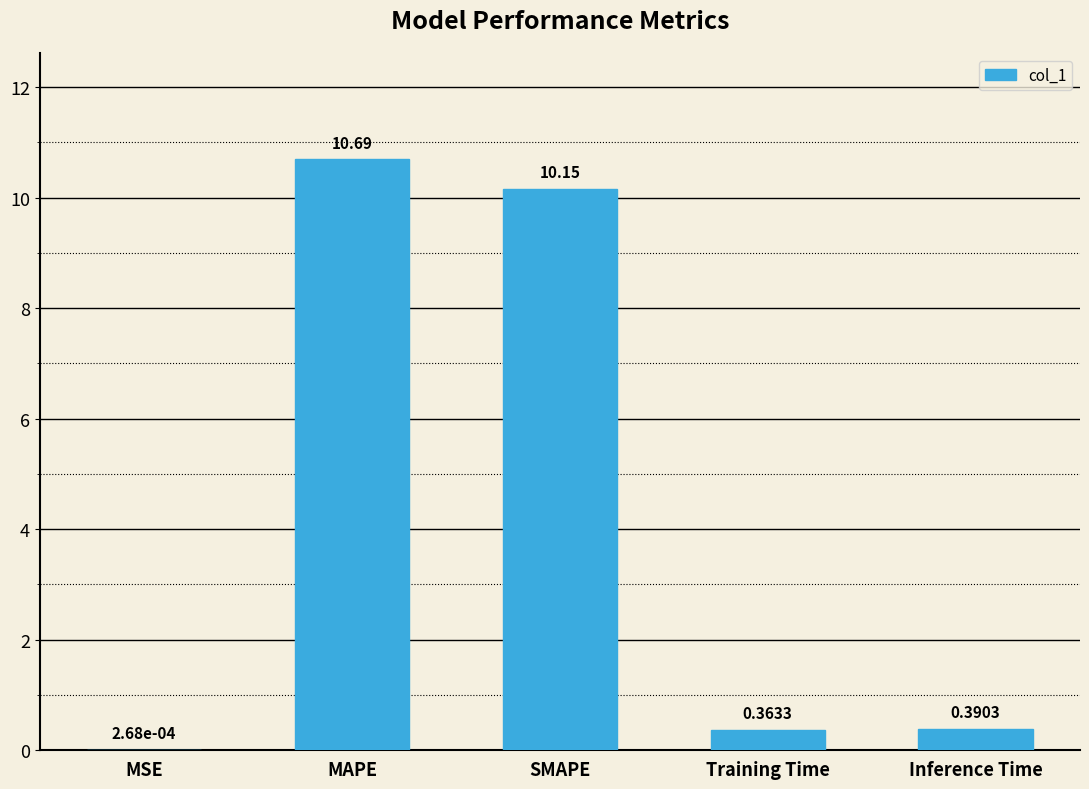

What is the change in value from MSE to MAPE?

+10.7